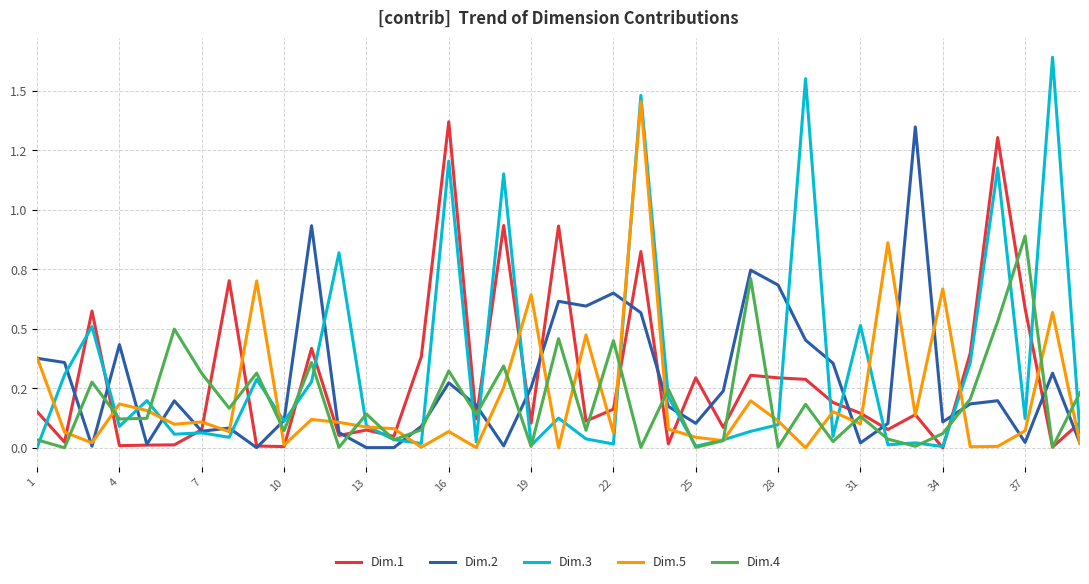

True or false: Dim.4 and Dim.5 cross at least once.

True